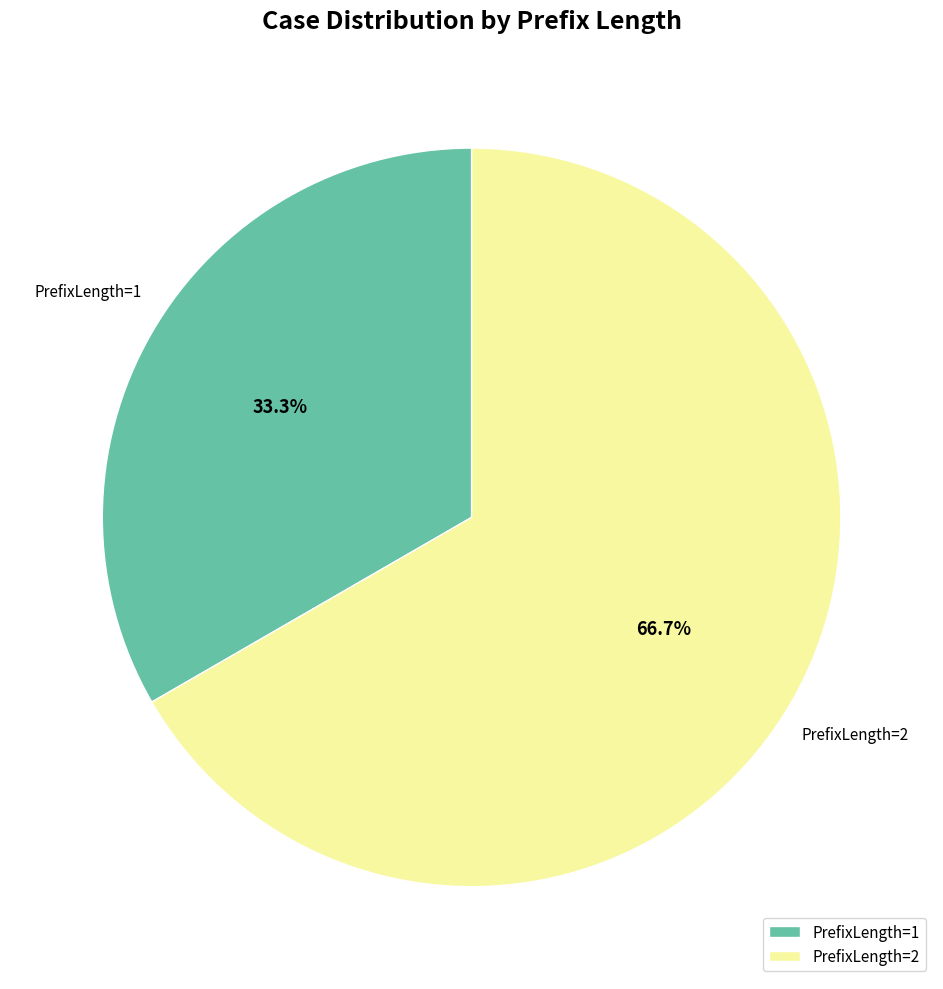

Do PrefixLength=1 and PrefixLength=2 together represent more than half of the pie?

Yes